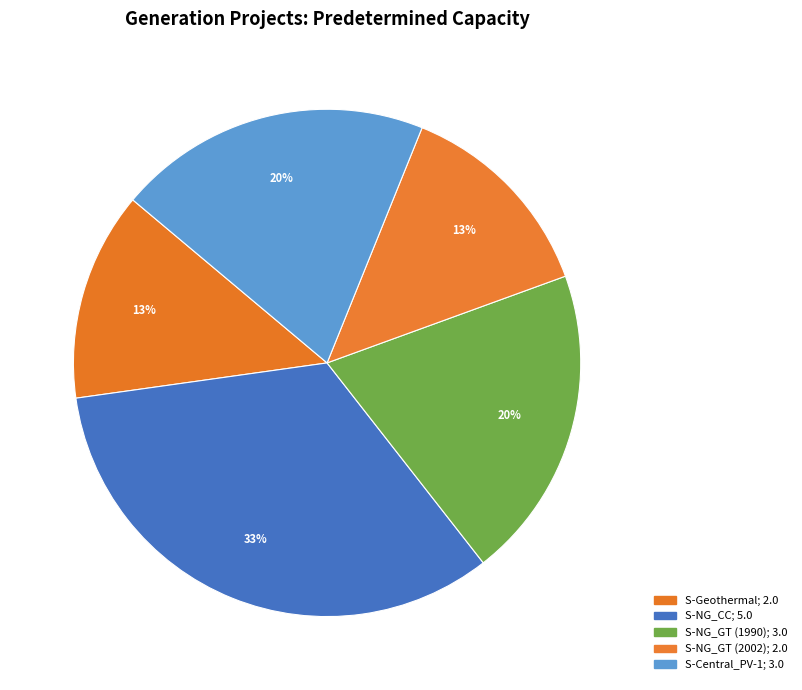

Is there a majority slice in this chart?

No